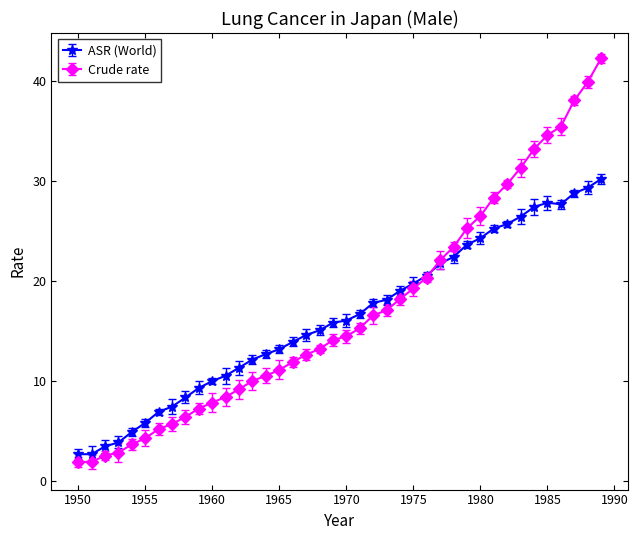

Which series has the widest spread of values?

Crude rate